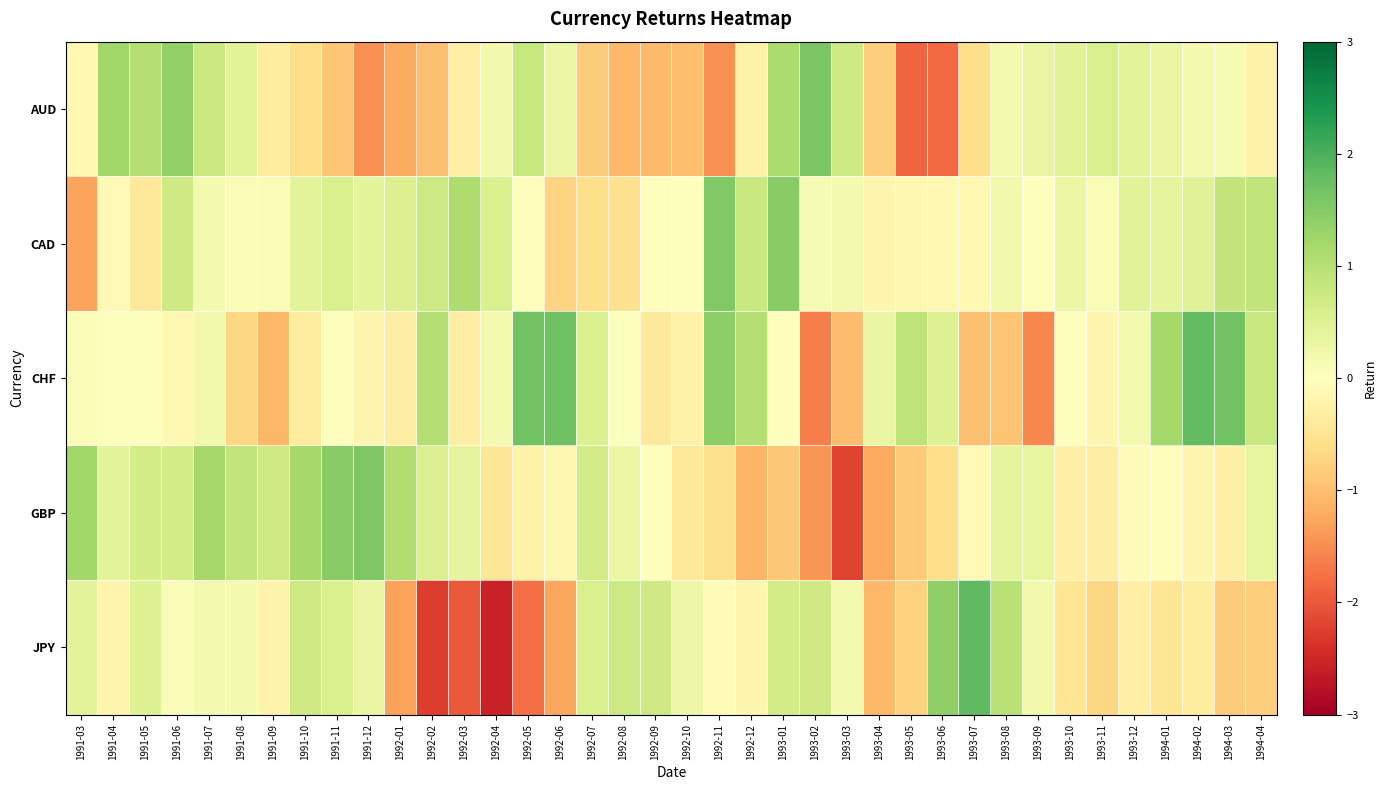

Rank the series by their maximum value, from lowest to highest.

CAD, GBP, AUD, CHF, JPY